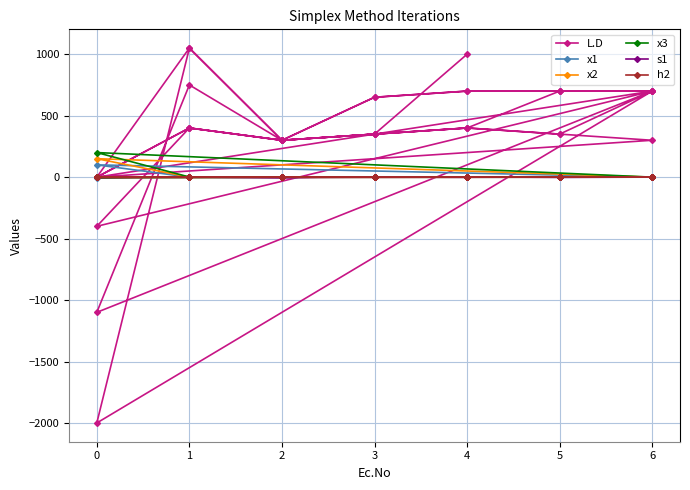

How many negative values does the x3 series have?

4